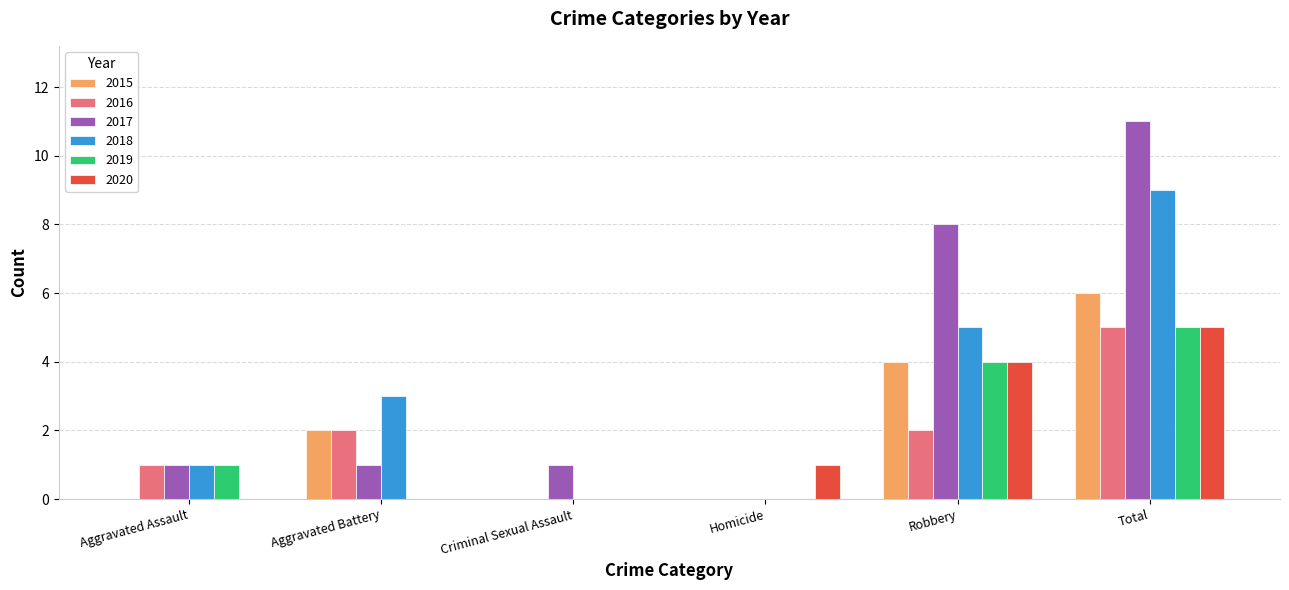

Reading left to right, list all the values displayed in this chart.

2015: Aggravated Assault=0	Aggravated Battery=2	Criminal Sexual Assault=0	Homicide=0	Robbery=4	Total=6
2016: Aggravated Assault=1	Aggravated Battery=2	Criminal Sexual Assault=0	Homicide=0	Robbery=2	Total=5
2017: Aggravated Assault=1	Aggravated Battery=1	Criminal Sexual Assault=1	Homicide=0	Robbery=8	Total=11
2018: Aggravated Assault=1	Aggravated Battery=3	Criminal Sexual Assault=0	Homicide=0	Robbery=5	Total=9
2019: Aggravated Assault=1	Aggravated Battery=0	Criminal Sexual Assault=0	Homicide=0	Robbery=4	Total=5
2020: Aggravated Assault=0	Aggravated Battery=0	Criminal Sexual Assault=0	Homicide=1	Robbery=4	Total=5